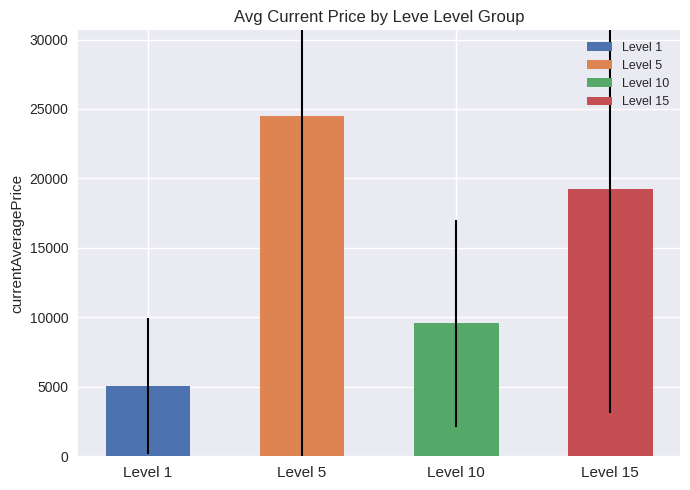

Reading left to right, what are all the values shown in this chart?

5049.6	24529.8	9560.5	19247.4